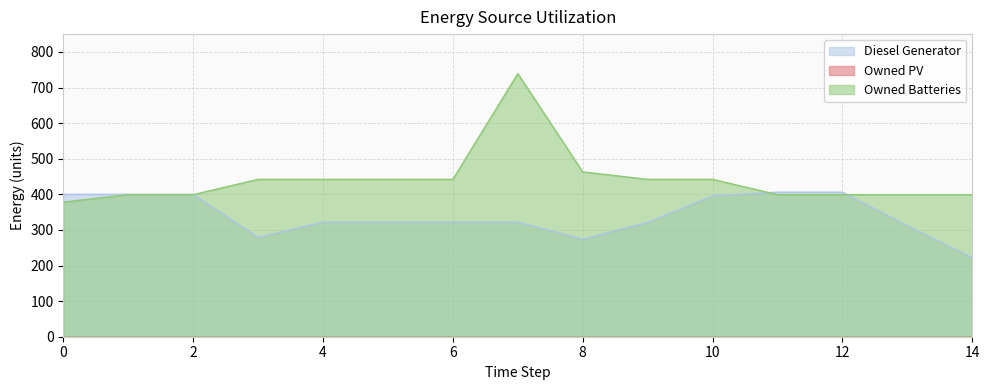

Read the Owned Batteries value at 1, to the nearest 5.

400